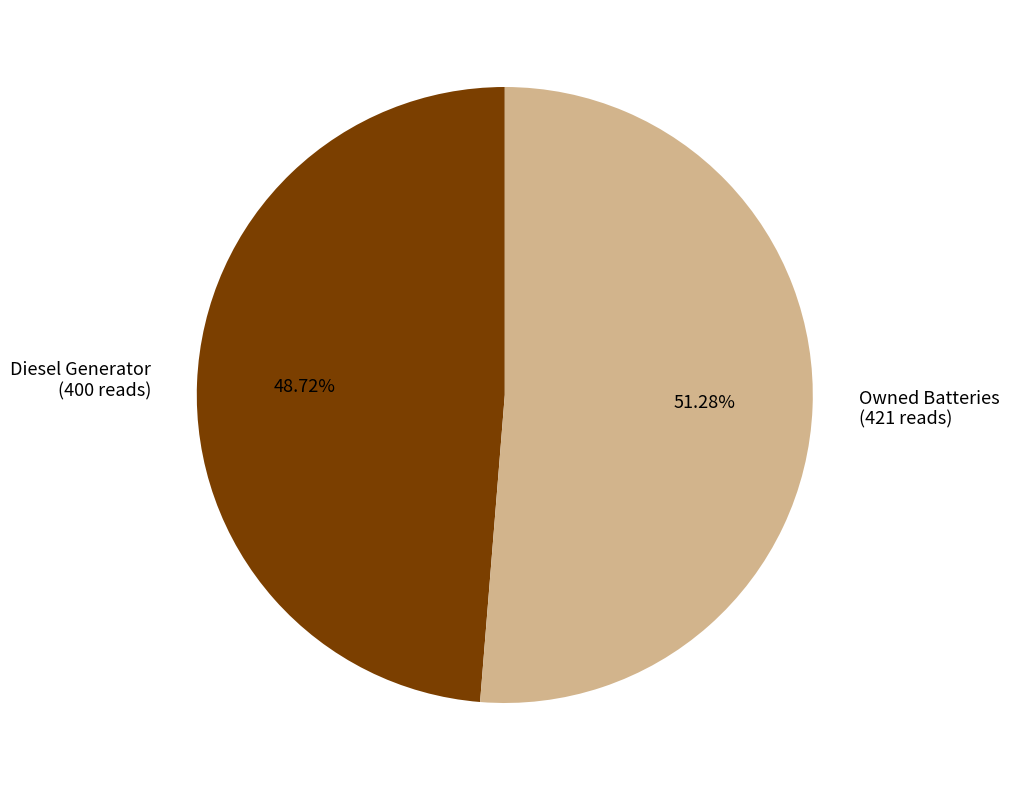

Which category has the biggest portion of the pie?

Owned Batteries (421 reads)